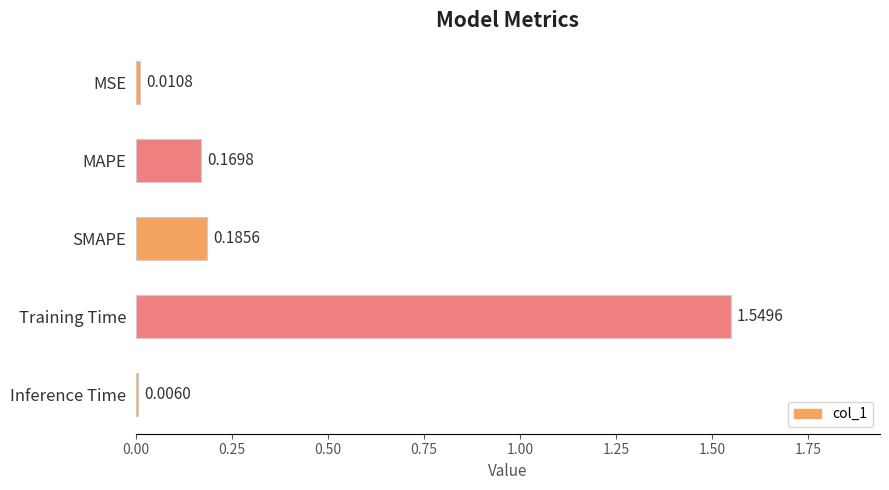

At which label is the value closest to 0?

Inference Time